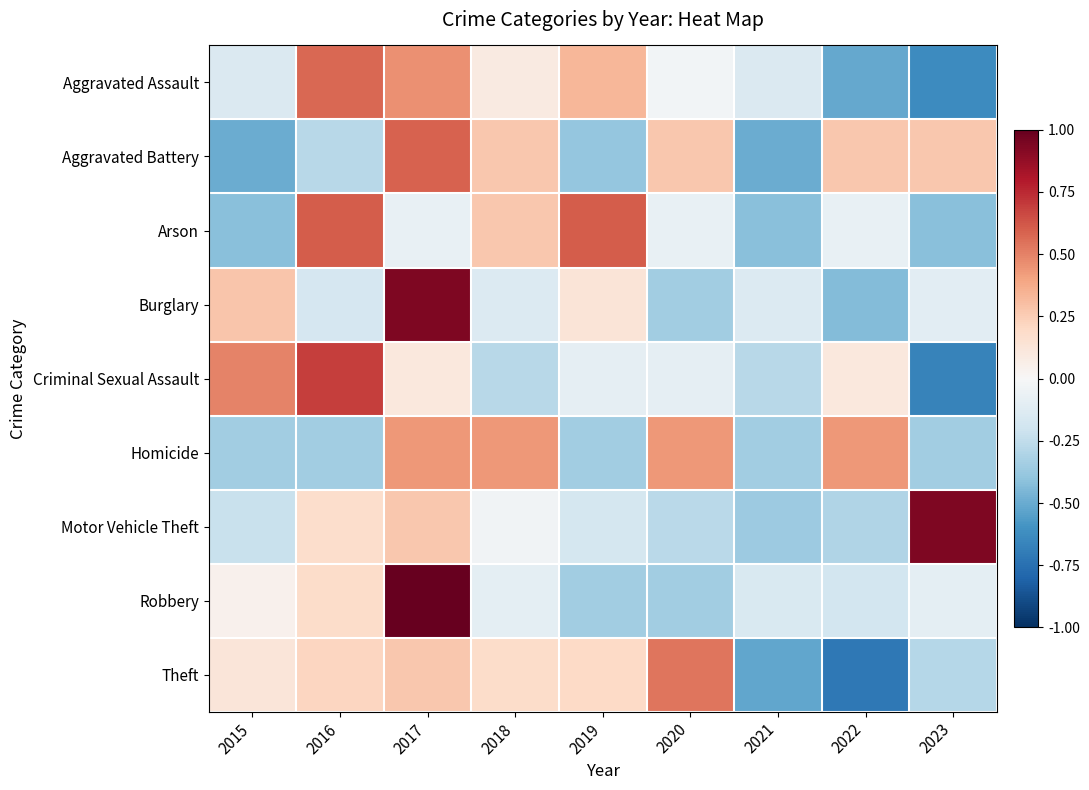

Reading left to right, extract all data points from this chart.

Aggravated Assault: 2015=-0.1	2016=0.6	2017=0.5	2018=0.1	2019=0.3	2020=-0.0	2021=-0.1	2022=-0.5	2023=-0.6
Aggravated Battery: 2015=-0.5	2016=-0.3	2017=0.6	2018=0.3	2019=-0.4	2020=0.3	2021=-0.5	2022=0.3	2023=0.3
Arson: 2015=-0.4	2016=0.6	2017=-0.1	2018=0.3	2019=0.6	2020=-0.1	2021=-0.4	2022=-0.1	2023=-0.4
Burglary: 2015=0.3	2016=-0.2	2017=0.9	2018=-0.1	2019=0.1	2020=-0.3	2021=-0.1	2022=-0.4	2023=-0.1
Criminal Sexual Assault: 2015=0.5	2016=0.7	2017=0.1	2018=-0.3	2019=-0.1	2020=-0.1	2021=-0.3	2022=0.1	2023=-0.7
Homicide: 2015=-0.3	2016=-0.3	2017=0.4	2018=0.4	2019=-0.3	2020=0.4	2021=-0.3	2022=0.4	2023=-0.3
Motor Vehicle Theft: 2015=-0.2	2016=0.2	2017=0.3	2018=-0.0	2019=-0.2	2020=-0.3	2021=-0.4	2022=-0.3	2023=0.9
Robbery: 2015=0.0	2016=0.2	2017=1.0	2018=-0.1	2019=-0.3	2020=-0.3	2021=-0.2	2022=-0.2	2023=-0.1
Theft: 2015=0.1	2016=0.2	2017=0.3	2018=0.2	2019=0.2	2020=0.5	2021=-0.5	2022=-0.7	2023=-0.3